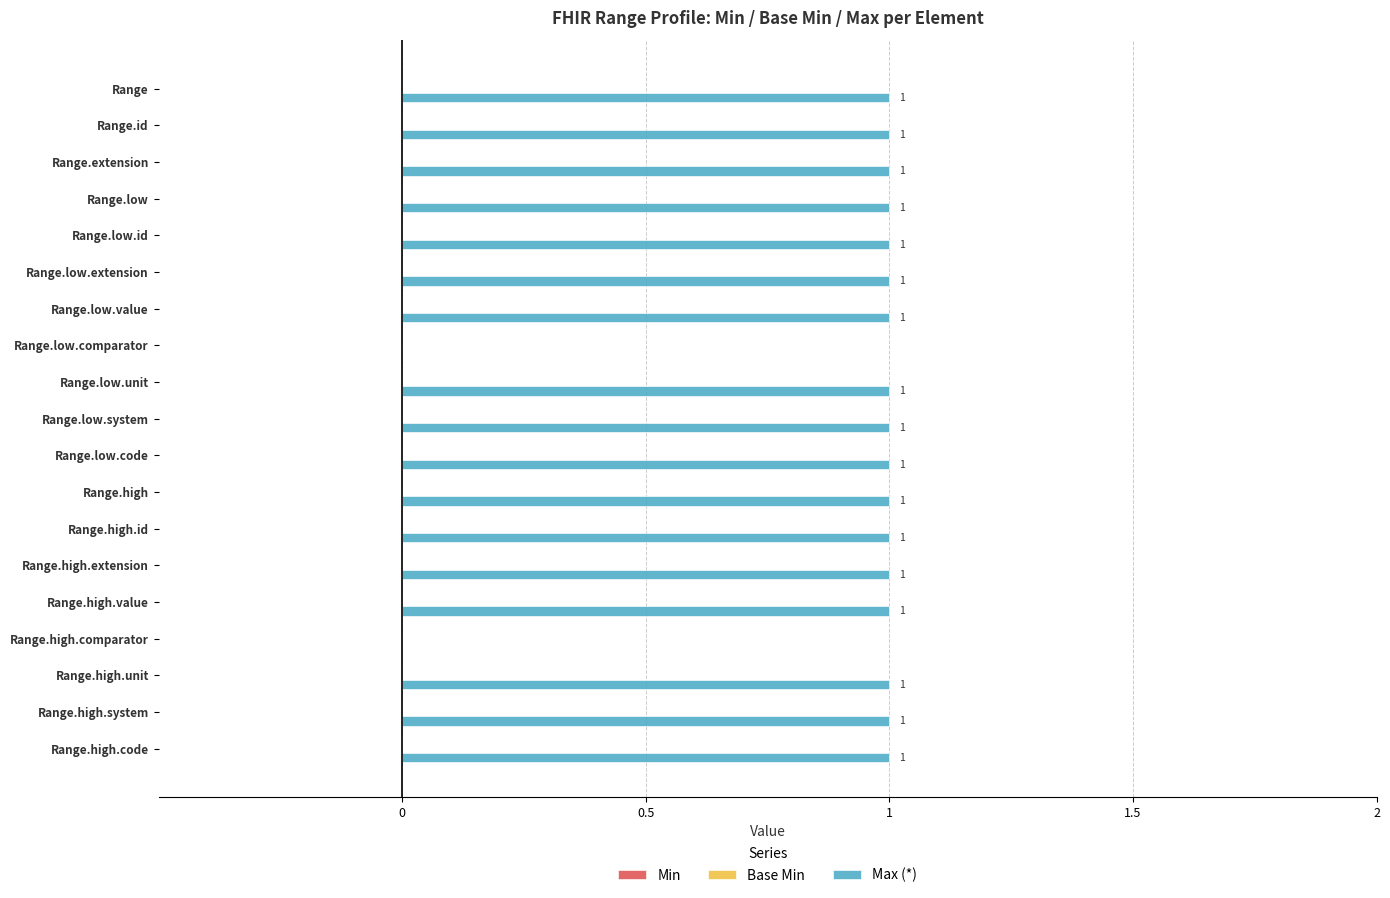

How many values are between 1 and 2?

17